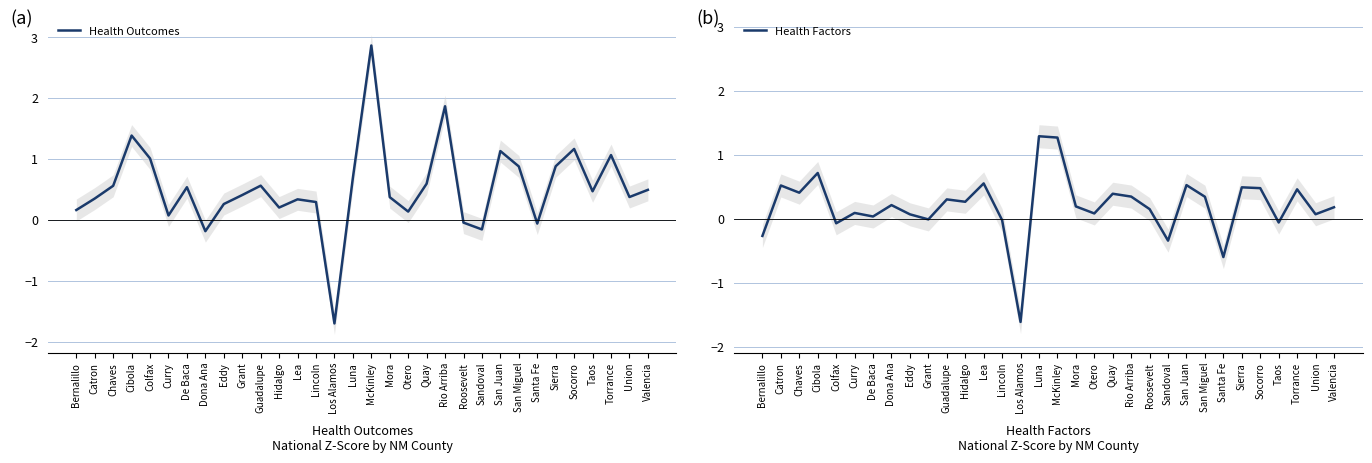

Reading right to left, what are all the values shown in this chart?

Health Outcomes: 0.5	0.4	1.1	0.5	1.2	0.9	-0.1	0.9	1.1	-0.2	-0.0	1.9	0.6	0.1	0.4	2.9	0.7	-1.7	0.3	0.3	0.2	0.6	0.4	0.3	-0.2	0.5	0.1	1.0	1.4	0.6	0.3	0.2
Health Factors: 0.2	0.1	0.5	-0.1	0.5	0.5	-0.6	0.3	0.5	-0.3	0.1	0.3	0.4	0.1	0.2	1.3	1.3	-1.6	-0.0	0.5	0.3	0.3	-0.0	0.1	0.2	0.0	0.1	-0.1	0.7	0.4	0.5	-0.3